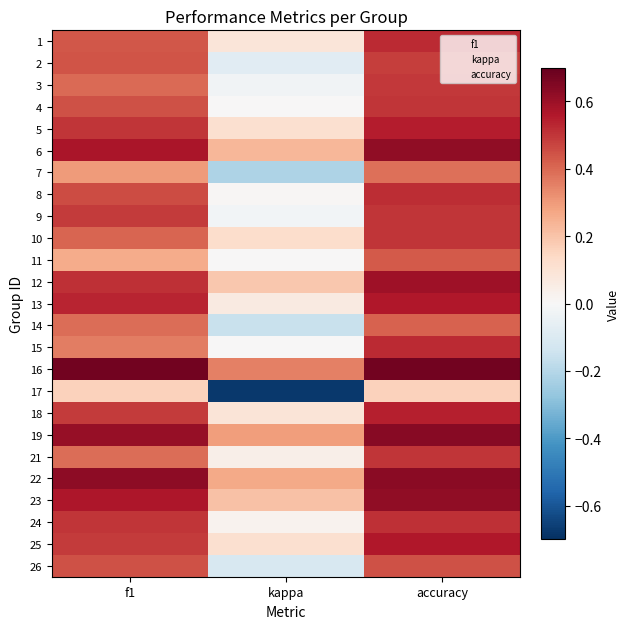

What is the maximum value for 25?

0.6